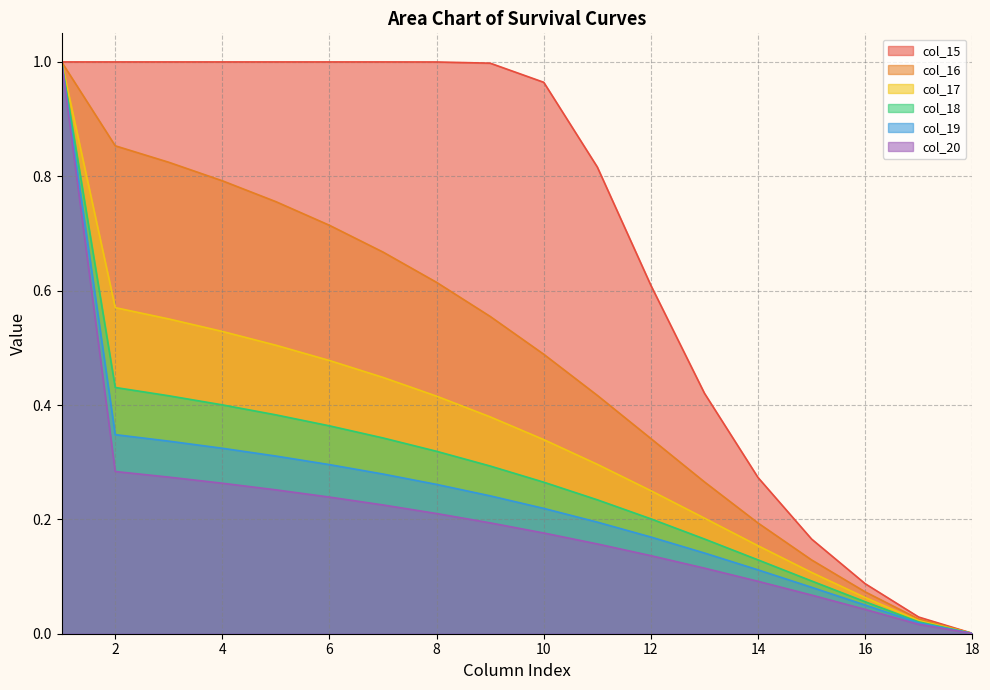

Which category has the highest value across all series?

1